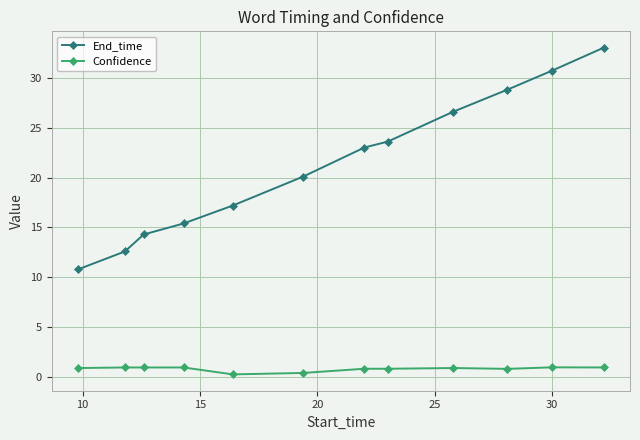

What is the difference between the maximum and second lowest values in the End_time series?

20.4